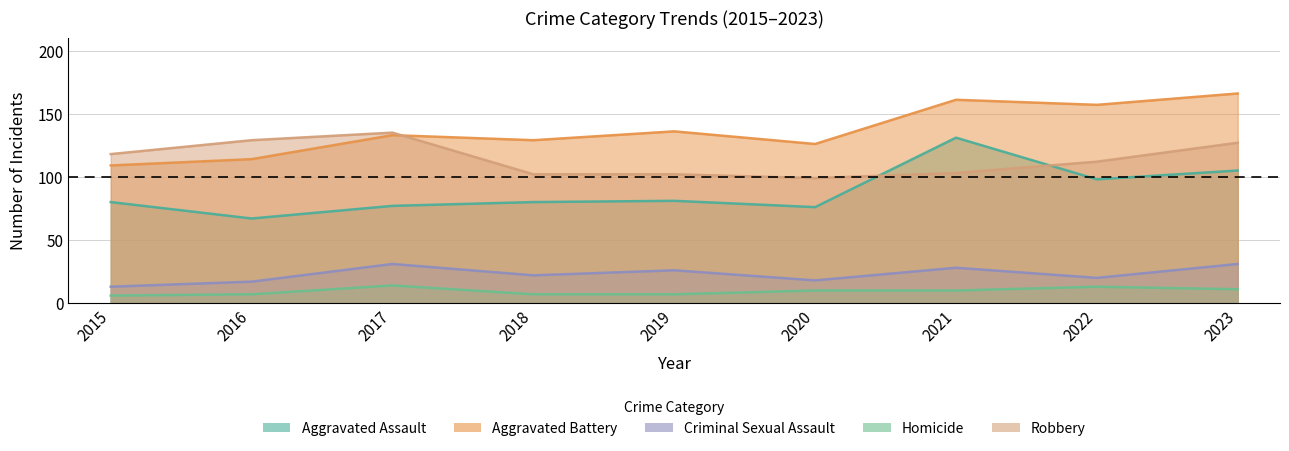

List the labels in order of Robbery value, largest first.

2017, 2016, 2023, 2015, 2022, 2021, 2018, 2019, 2020